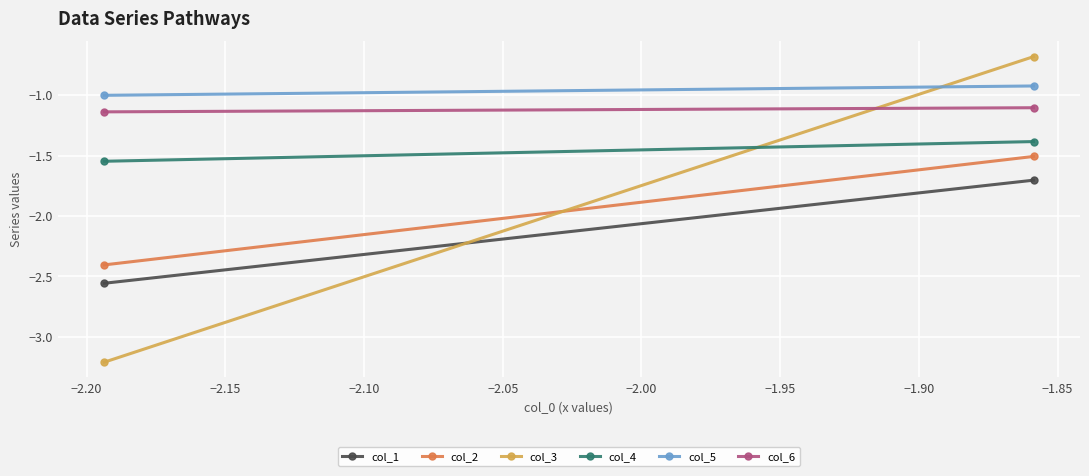

What is the difference between the maximum and minimum values in the col_5 series?

0.1